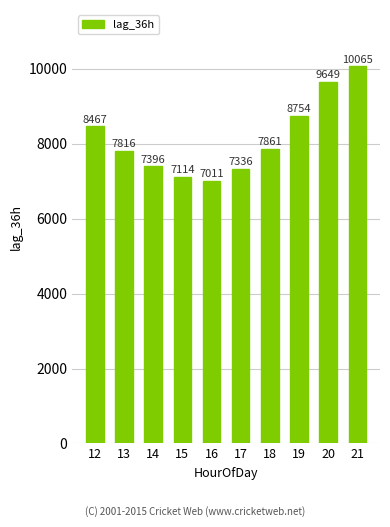

What is the sum of all values?

81469